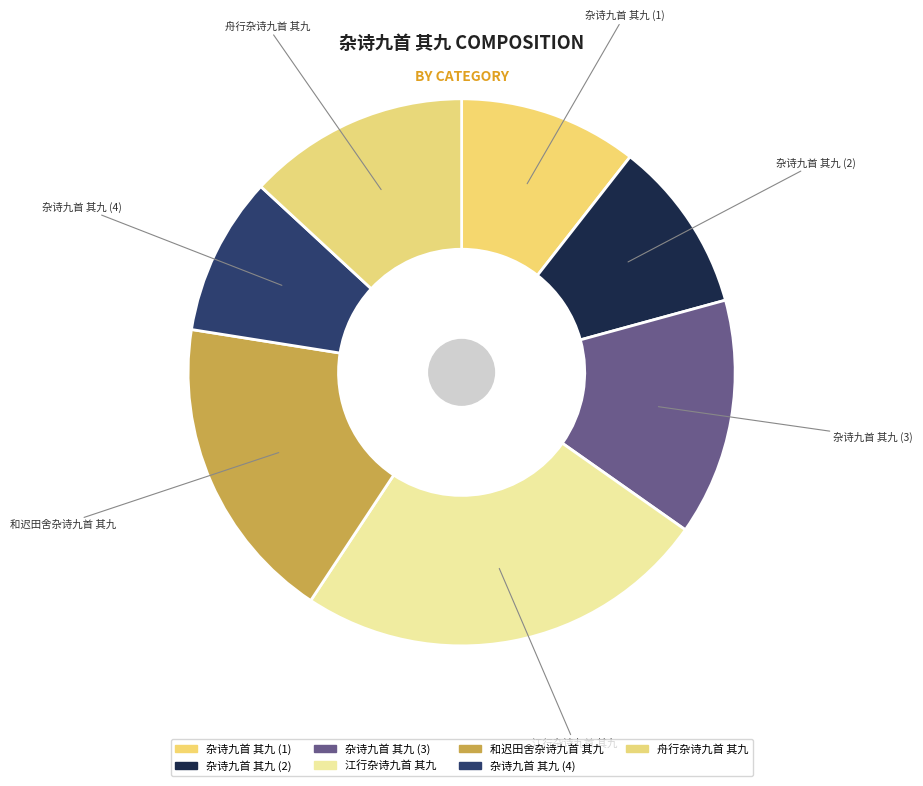

Do 舟行杂诗九首 其九 and 江行杂诗九首 其九 together represent more than half of the pie?

No